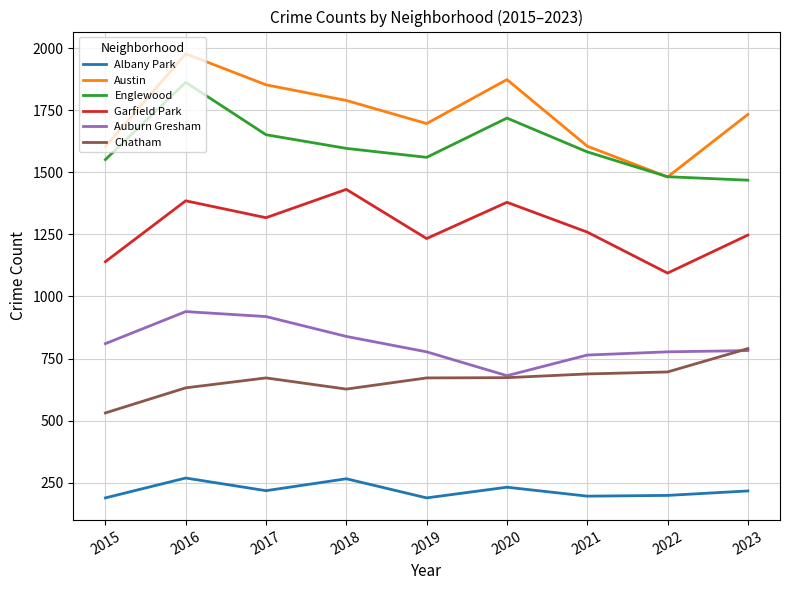

Where is the first local minimum for Englewood?

2019